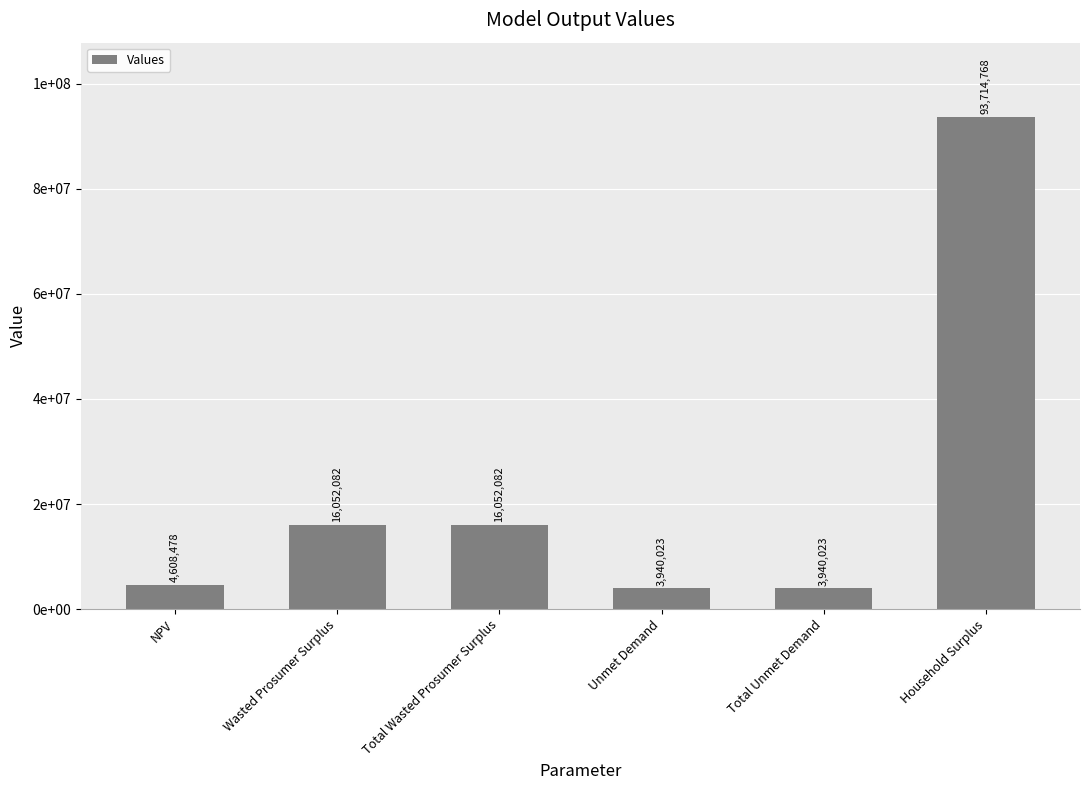

What is the value of the 5th bar from the left?

3940022.8